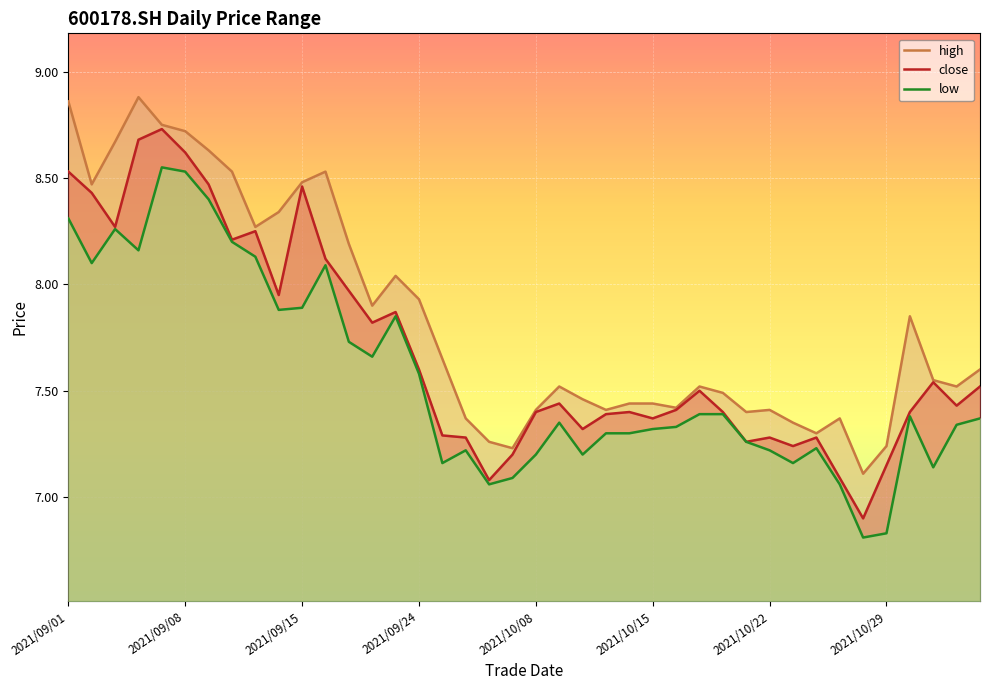

Reading left to right, list all the values displayed in this chart.

close: 2021/09/01=8.5	2021/09/02=8.4	2021/09/03=8.3	2021/09/06=8.7	2021/09/07=8.7	2021/09/08=8.6	2021/09/09=8.5	2021/09/10=8.2	2021/09/13=8.2	2021/09/14=8.0	2021/09/15=8.5	2021/09/16=8.1	2021/09/17=8.0	2021/09/22=7.8	2021/09/23=7.9	2021/09/24=7.6	2021/09/27=7.3	2021/09/28=7.3	2021/09/29=7.1	2021/09/30=7.2	2021/10/08=7.4	2021/10/11=7.4	2021/10/12=7.3	2021/10/13=7.4	2021/10/14=7.4	2021/10/15=7.4	2021/10/18=7.4	2021/10/19=7.5	2021/10/20=7.4	2021/10/21=7.3	2021/10/22=7.3	2021/10/25=7.2	2021/10/26=7.3	2021/10/27=7.1	2021/10/28=6.9	2021/10/29=7.2	2021/11/01=7.4	2021/11/02=7.5	2021/11/03=7.4	2021/11/04=7.5
high: 2021/09/01=8.9	2021/09/02=8.5	2021/09/03=8.7	2021/09/06=8.9	2021/09/07=8.8	2021/09/08=8.7	2021/09/09=8.6	2021/09/10=8.5	2021/09/13=8.3	2021/09/14=8.3	2021/09/15=8.5	2021/09/16=8.5	2021/09/17=8.2	2021/09/22=7.9	2021/09/23=8.0	2021/09/24=7.9	2021/09/27=7.7	2021/09/28=7.4	2021/09/29=7.3	2021/09/30=7.2	2021/10/08=7.4	2021/10/11=7.5	2021/10/12=7.5	2021/10/13=7.4	2021/10/14=7.4	2021/10/15=7.4	2021/10/18=7.4	2021/10/19=7.5	2021/10/20=7.5	2021/10/21=7.4	2021/10/22=7.4	2021/10/25=7.3	2021/10/26=7.3	2021/10/27=7.4	2021/10/28=7.1	2021/10/29=7.2	2021/11/01=7.8	2021/11/02=7.5	2021/11/03=7.5	2021/11/04=7.6
low: 2021/09/01=8.3	2021/09/02=8.1	2021/09/03=8.3	2021/09/06=8.2	2021/09/07=8.6	2021/09/08=8.5	2021/09/09=8.4	2021/09/10=8.2	2021/09/13=8.1	2021/09/14=7.9	2021/09/15=7.9	2021/09/16=8.1	2021/09/17=7.7	2021/09/22=7.7	2021/09/23=7.8	2021/09/24=7.6	2021/09/27=7.2	2021/09/28=7.2	2021/09/29=7.1	2021/09/30=7.1	2021/10/08=7.2	2021/10/11=7.3	2021/10/12=7.2	2021/10/13=7.3	2021/10/14=7.3	2021/10/15=7.3	2021/10/18=7.3	2021/10/19=7.4	2021/10/20=7.4	2021/10/21=7.3	2021/10/22=7.2	2021/10/25=7.2	2021/10/26=7.2	2021/10/27=7.1	2021/10/28=6.8	2021/10/29=6.8	2021/11/01=7.4	2021/11/02=7.1	2021/11/03=7.3	2021/11/04=7.4